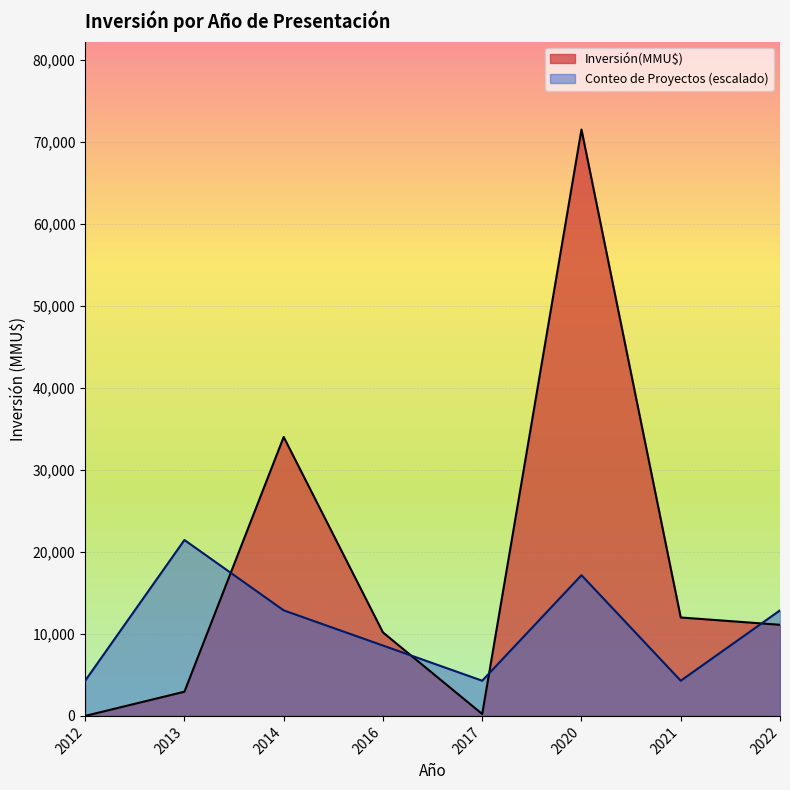

What is the sum of all Inversión(MMU$) values?

141979.0